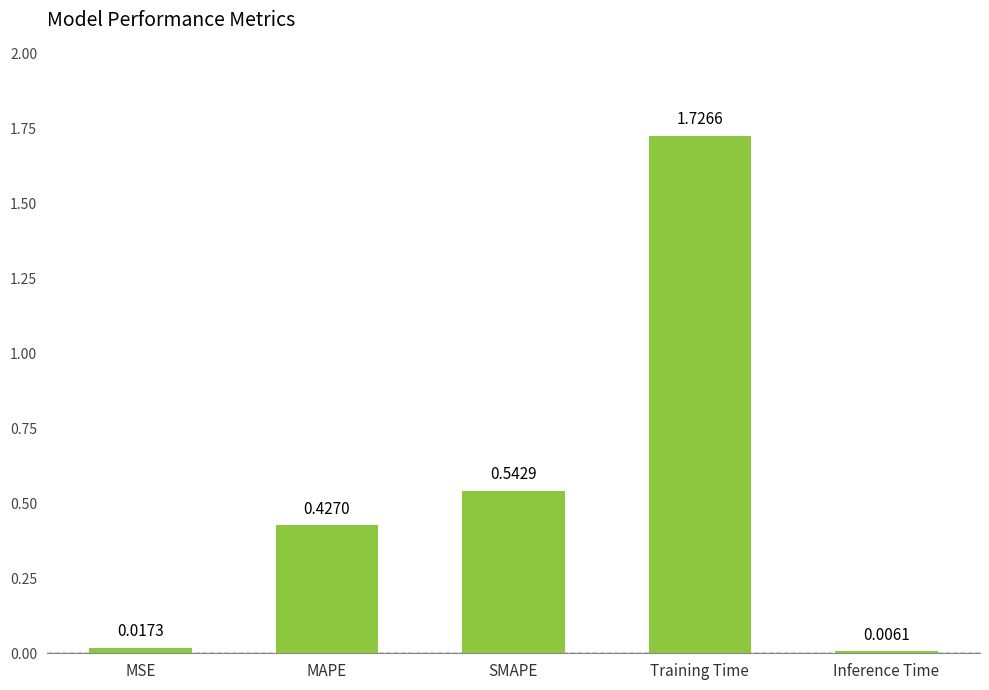

What is the sum of all values?

2.7